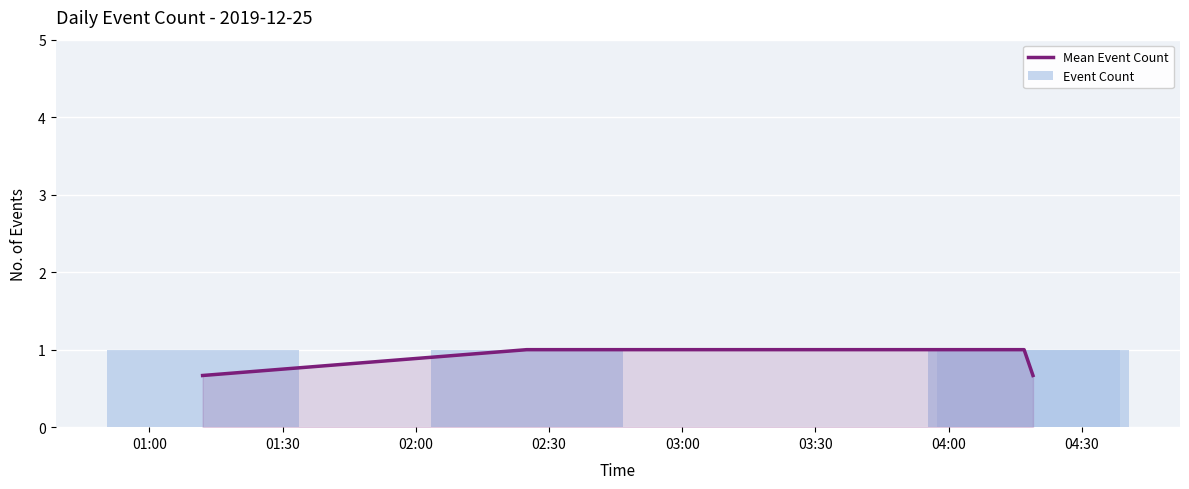

What is the label of the 2nd bar from the left?

01:30